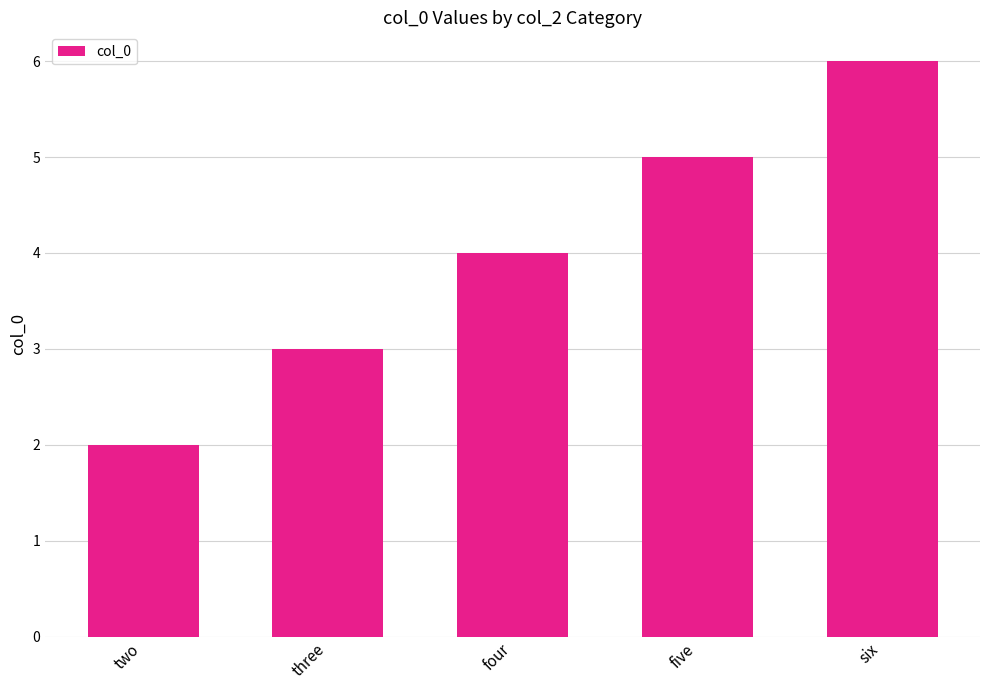

List the labels in order of value, smallest first.

two, three, four, five, six